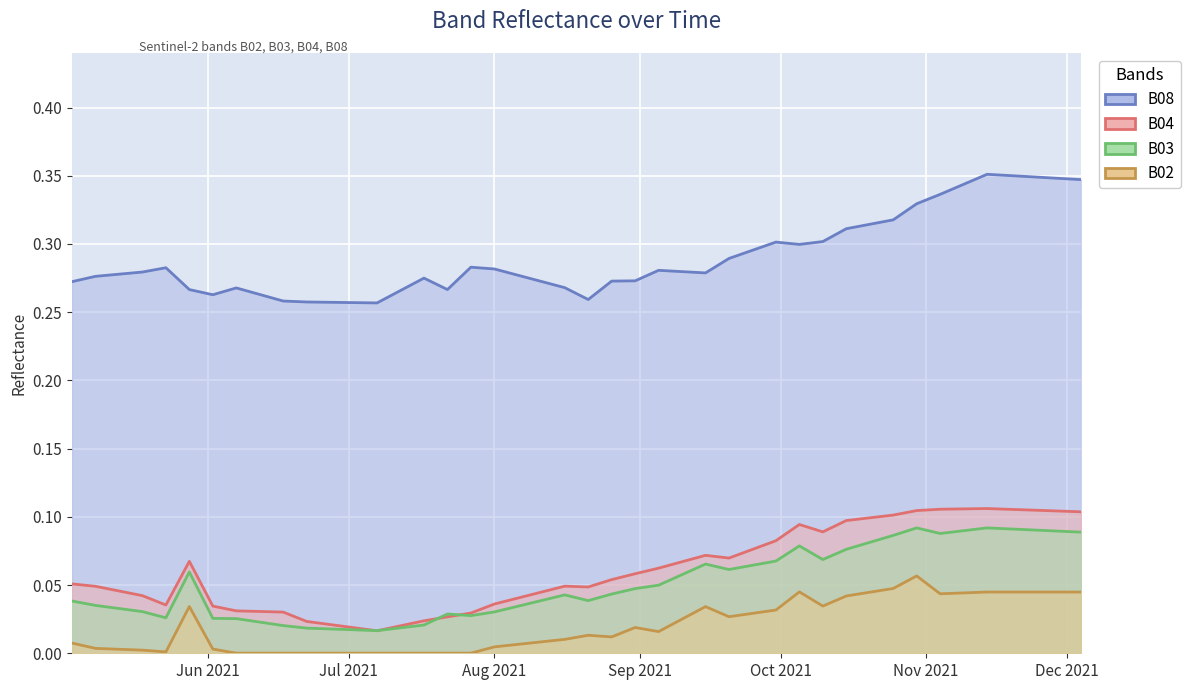

List the labels in order of B03 value, smallest first.

2021-07-07, 2021-06-22, 2021-06-17, 2021-07-17, 2021-06-12, 2021-06-07, 2021-06-02, 2021-05-23, 2021-07-27, 2021-07-22, 2021-08-01, 2021-05-18, 2021-08-06, 2021-05-08, 2021-05-03, 2021-08-21, 2021-08-11, 2021-08-16, 2021-08-26, 2021-08-31, 2021-09-05, 2021-09-10, 2021-05-28, 2021-09-20, 2021-09-25, 2021-09-15, 2021-09-30, 2021-10-10, 2021-10-15, 2021-10-05, 2021-10-20, 2021-10-25, 2021-11-04, 2021-12-04, 2021-11-29, 2021-11-09, 2021-11-24, 2021-11-19, 2021-10-30, 2021-11-14